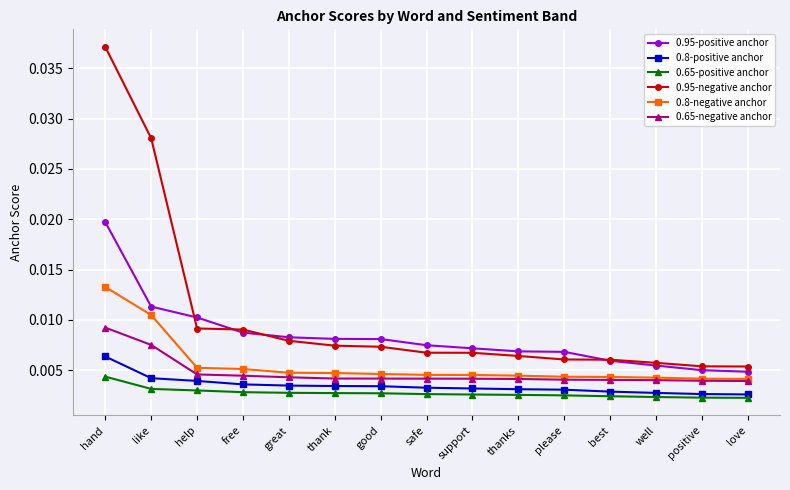

Which series has the widest spread of values?

0.95-negative anchor